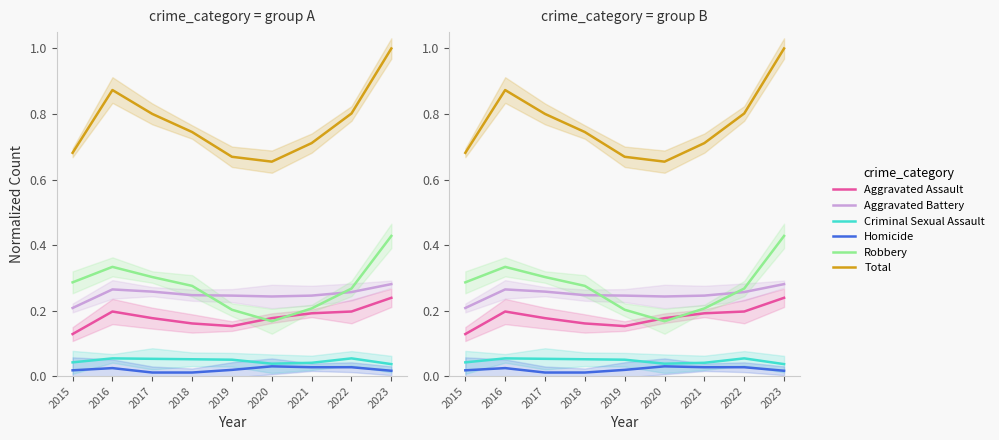

Reading left to right, list all the values displayed in this chart.

Aggravated Assault: 0.1	0.2	0.2	0.2	0.2	0.2	0.2	0.2	0.2
Aggravated Battery: 0.2	0.3	0.3	0.2	0.2	0.2	0.2	0.3	0.3
Criminal Sexual Assault: 0.0	0.1	0.1	0.1	0.0	0.0	0.0	0.1	0.0
Homicide: 0.0	0.0	0.0	0.0	0.0	0.0	0.0	0.0	0.0
Robbery: 0.3	0.3	0.3	0.3	0.2	0.2	0.2	0.3	0.4
Total: 0.7	0.9	0.8	0.7	0.7	0.7	0.7	0.8	1.0